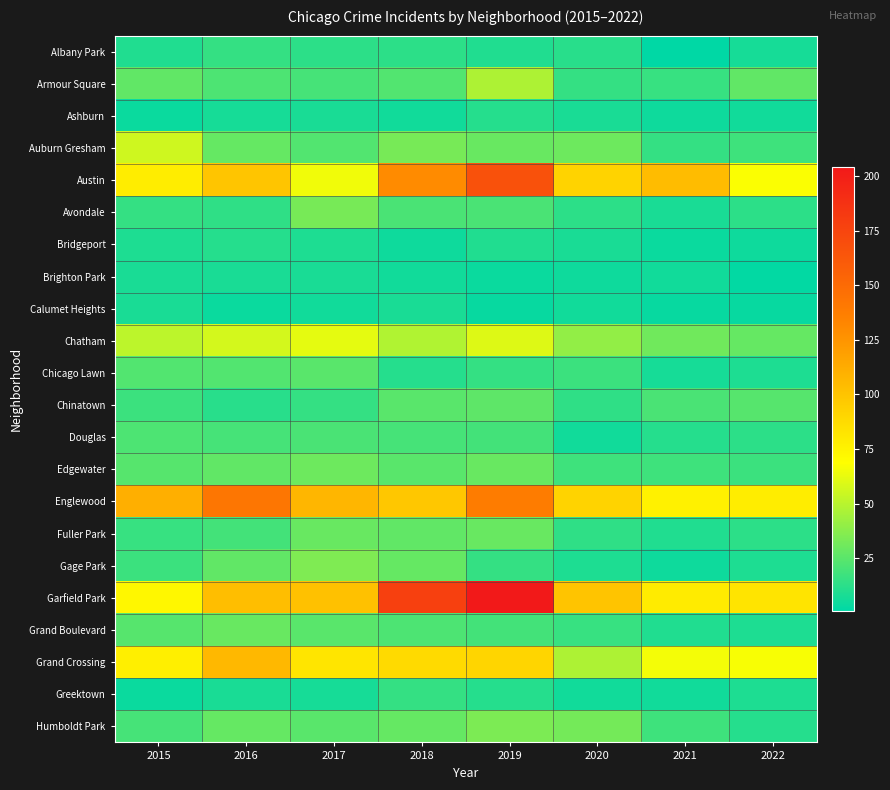

At which category is the sum across all series the highest?

2019